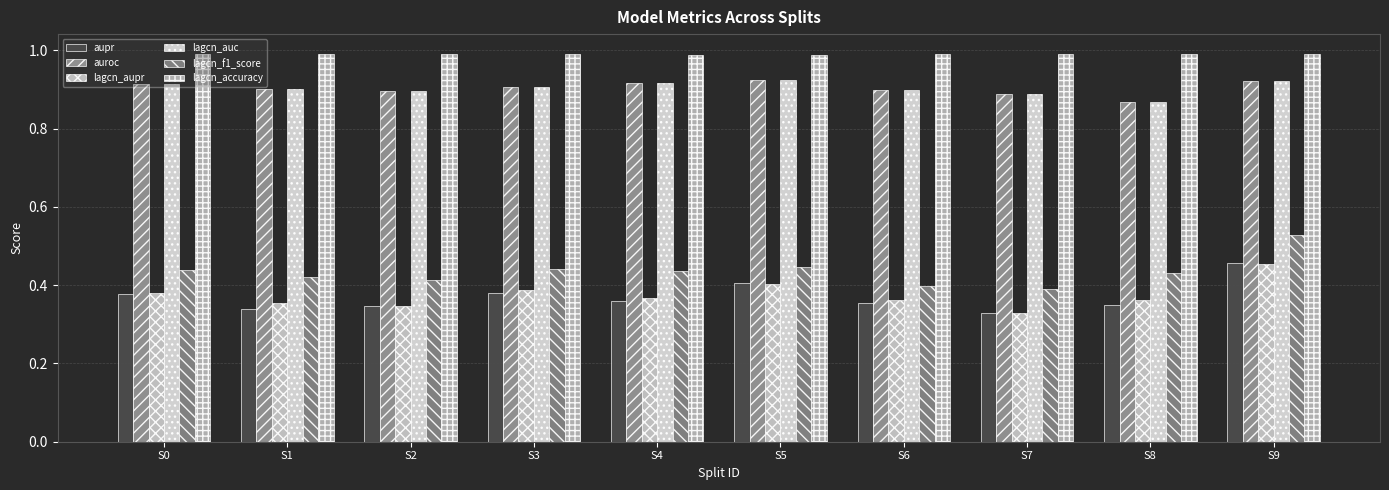

Reading right to left, list all the values displayed in this chart.

aupr: 0.5	0.4	0.3	0.4	0.4	0.4	0.4	0.3	0.3	0.4
auroc: 0.9	0.9	0.9	0.9	0.9	0.9	0.9	0.9	0.9	0.9
lagcn_aupr: 0.5	0.4	0.3	0.4	0.4	0.4	0.4	0.3	0.4	0.4
lagcn_auc: 0.9	0.9	0.9	0.9	0.9	0.9	0.9	0.9	0.9	0.9
lagcn_f1_score: 0.5	0.4	0.4	0.4	0.4	0.4	0.4	0.4	0.4	0.4
lagcn_accuracy: 1.0	1.0	1.0	1.0	1.0	1.0	1.0	1.0	1.0	1.0